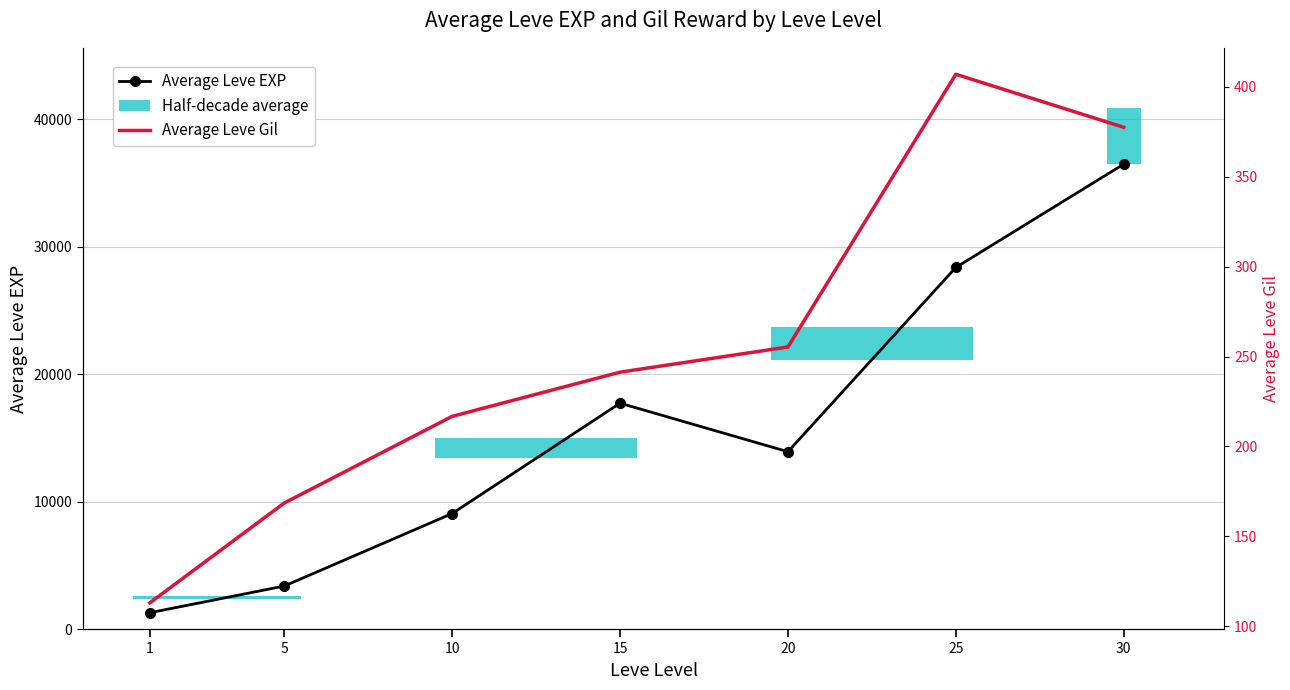

What is the minimum value for Average Leve Gil?

113.0